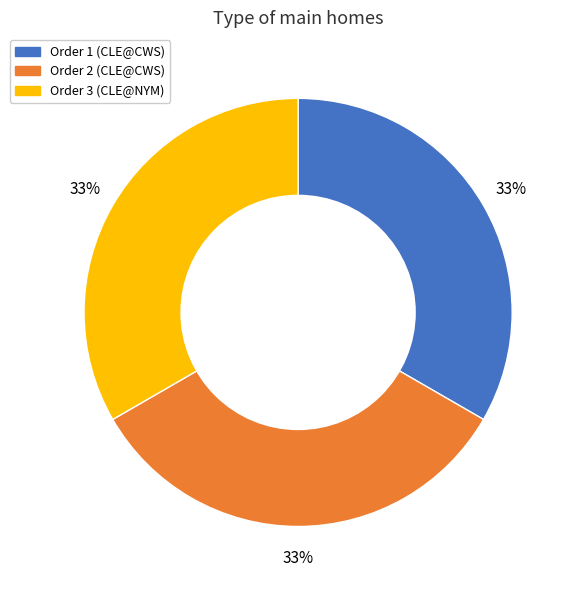

What is the ratio of the value at Order 2 (CLE@CWS) to the value at Order 3 (CLE@NYM)?

1.0